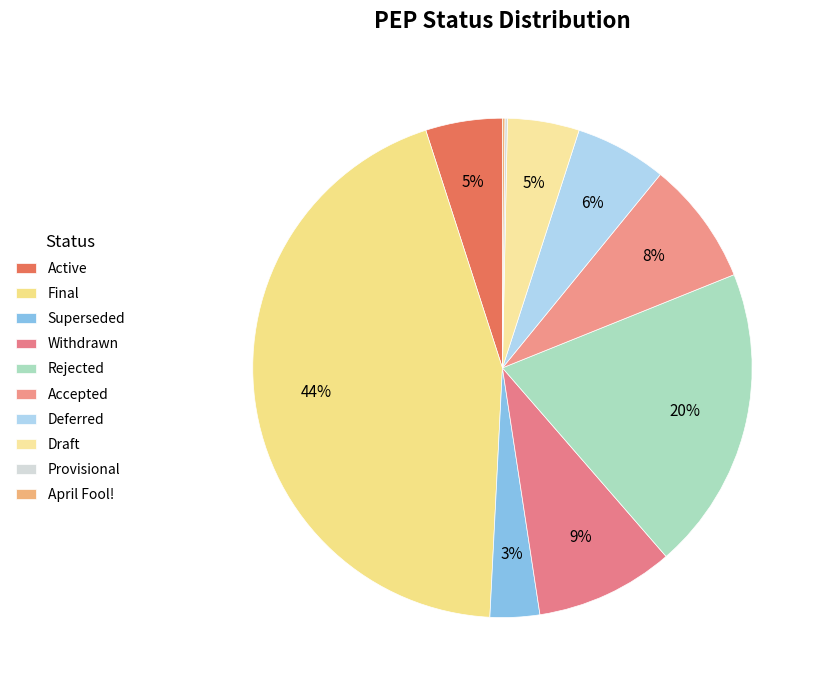

What is the largest slice in the pie chart?

Final